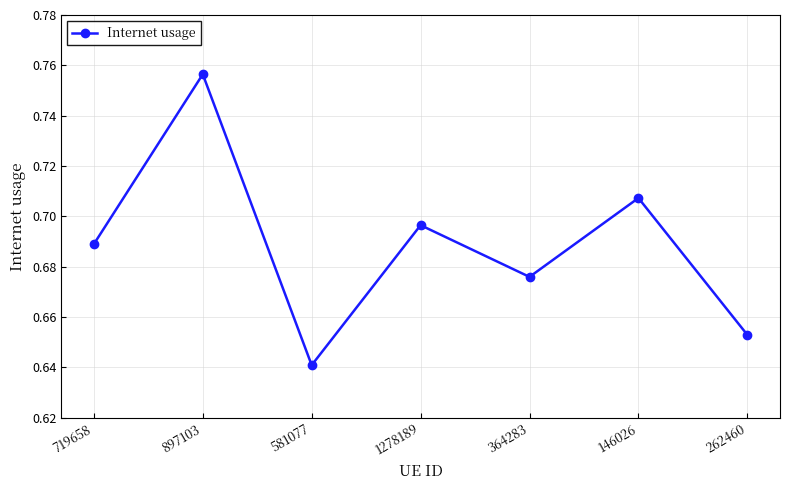

Is it true that the value at 719658 is 0.3?

False